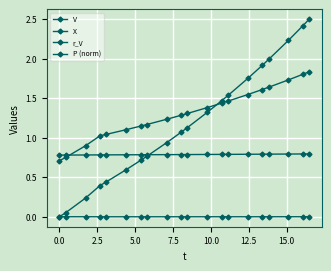

Is this an area chart (filled region under the line)?

No